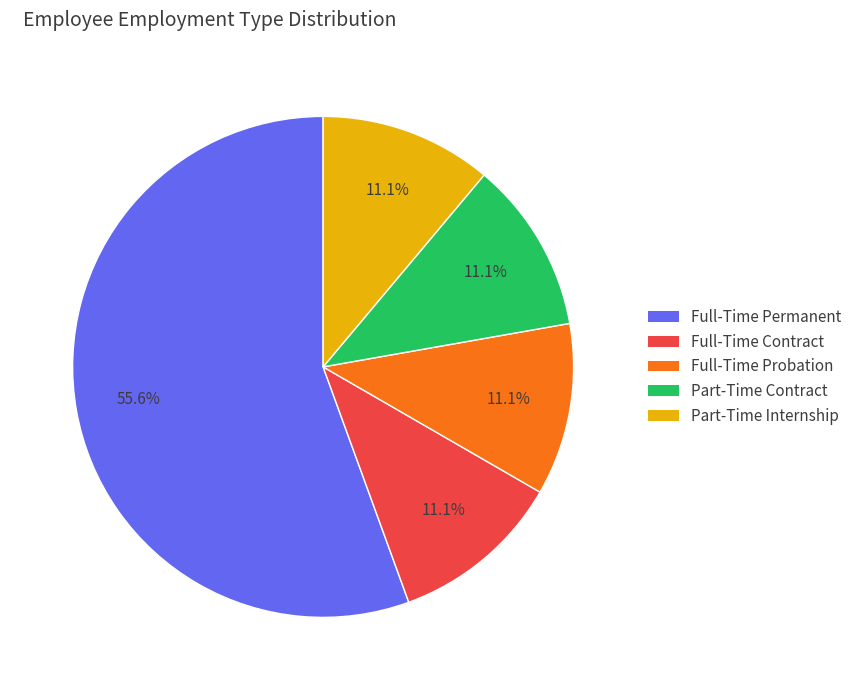

To the nearest percent, what portion does Full-Time Contract represent?

11%